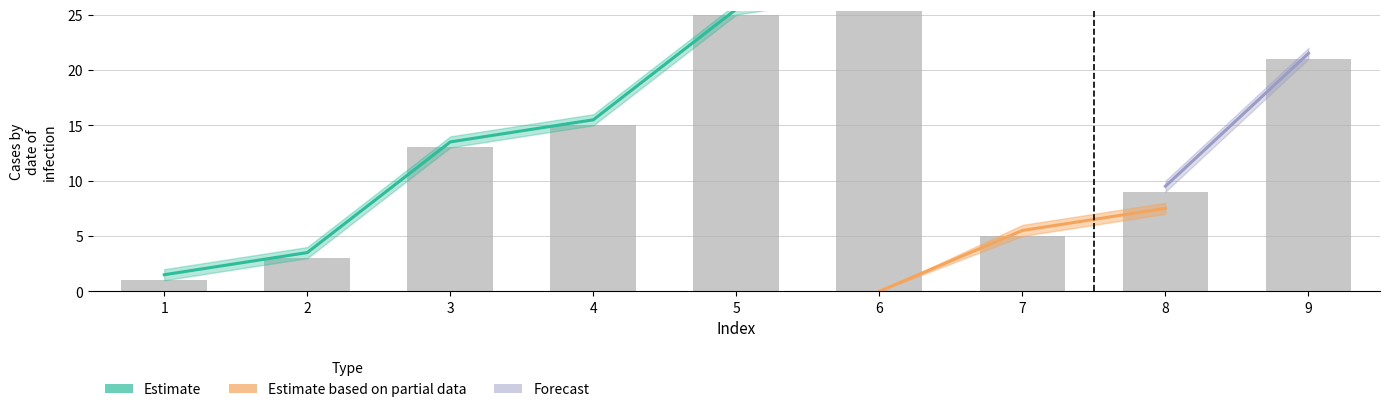

At which category does the chart reach its peak across all series?

6